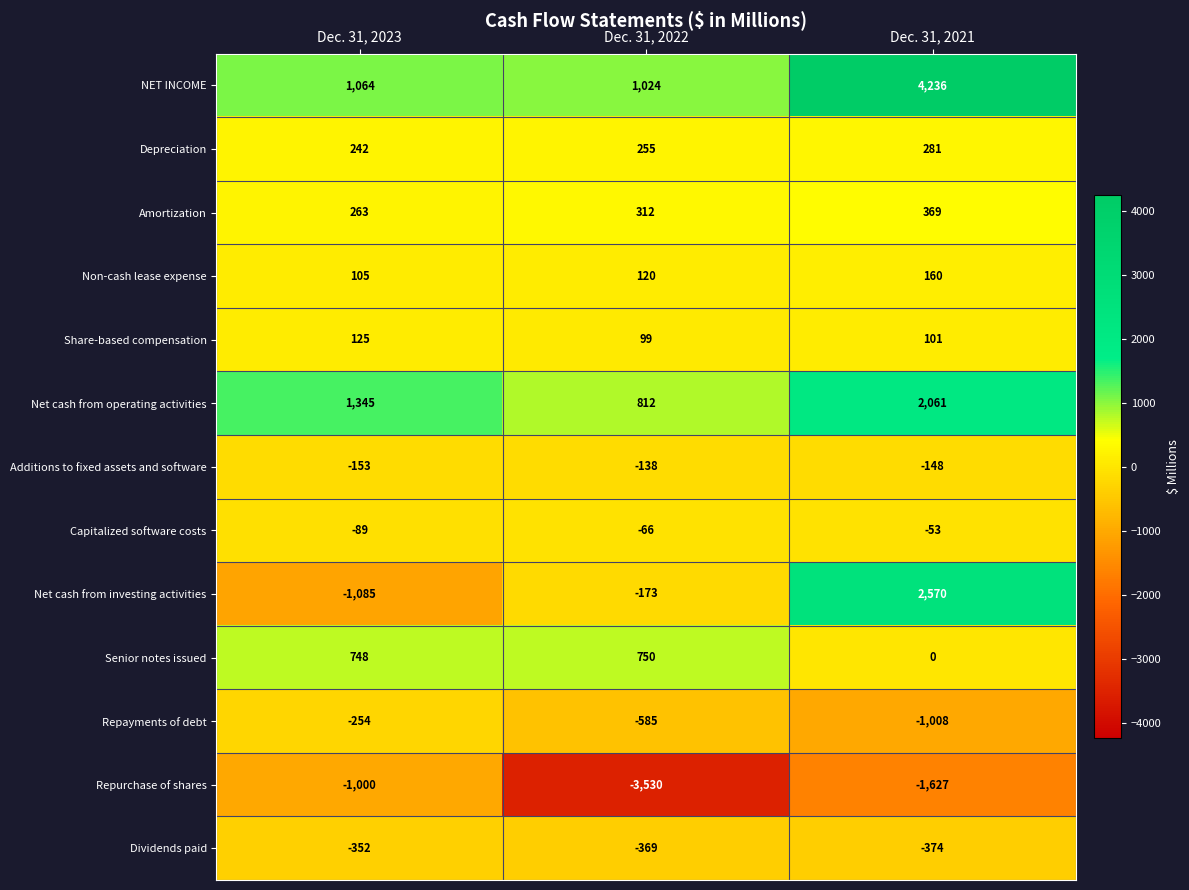

Which series has the largest total across all categories?

NET INCOME